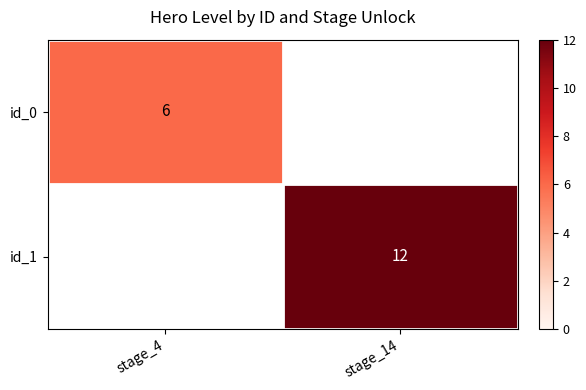

The id_0 series shows 6 at stage_4. True or false?

True